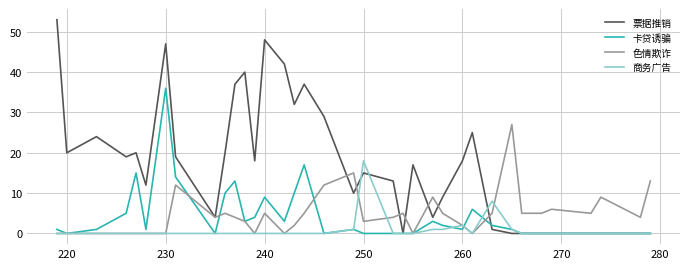

Rank the series by their maximum value, from highest to lowest.

票据推销, 卡贷诱骗, 色情欺诈, 商务广告